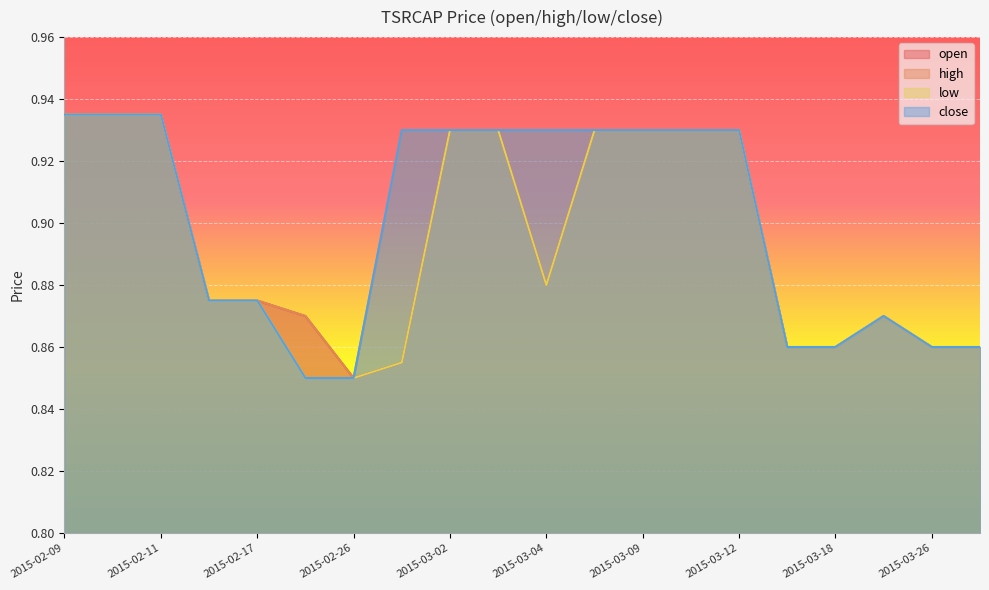

Reading left to right, list all the values displayed in this chart.

open: 2015-02-09=0.9	2015-02-10=0.9	2015-02-11=0.9	2015-02-16=0.9	2015-02-17=0.9	2015-02-25=0.9	2015-02-26=0.8	2015-02-27=0.9	2015-03-02=0.9	2015-03-03=0.9	2015-03-04=0.9	2015-03-05=0.9	2015-03-09=0.9	2015-03-11=0.9	2015-03-12=0.9	2015-03-16=0.9	2015-03-18=0.9	2015-03-24=0.9	2015-03-26=0.9	2015-03-30=0.9
high: 2015-02-09=0.9	2015-02-10=0.9	2015-02-11=0.9	2015-02-16=0.9	2015-02-17=0.9	2015-02-25=0.9	2015-02-26=0.8	2015-02-27=0.9	2015-03-02=0.9	2015-03-03=0.9	2015-03-04=0.9	2015-03-05=0.9	2015-03-09=0.9	2015-03-11=0.9	2015-03-12=0.9	2015-03-16=0.9	2015-03-18=0.9	2015-03-24=0.9	2015-03-26=0.9	2015-03-30=0.9
low: 2015-02-09=0.9	2015-02-10=0.9	2015-02-11=0.9	2015-02-16=0.9	2015-02-17=0.9	2015-02-25=0.8	2015-02-26=0.8	2015-02-27=0.9	2015-03-02=0.9	2015-03-03=0.9	2015-03-04=0.9	2015-03-05=0.9	2015-03-09=0.9	2015-03-11=0.9	2015-03-12=0.9	2015-03-16=0.9	2015-03-18=0.9	2015-03-24=0.9	2015-03-26=0.9	2015-03-30=0.9
close: 2015-02-09=0.9	2015-02-10=0.9	2015-02-11=0.9	2015-02-16=0.9	2015-02-17=0.9	2015-02-25=0.8	2015-02-26=0.8	2015-02-27=0.9	2015-03-02=0.9	2015-03-03=0.9	2015-03-04=0.9	2015-03-05=0.9	2015-03-09=0.9	2015-03-11=0.9	2015-03-12=0.9	2015-03-16=0.9	2015-03-18=0.9	2015-03-24=0.9	2015-03-26=0.9	2015-03-30=0.9